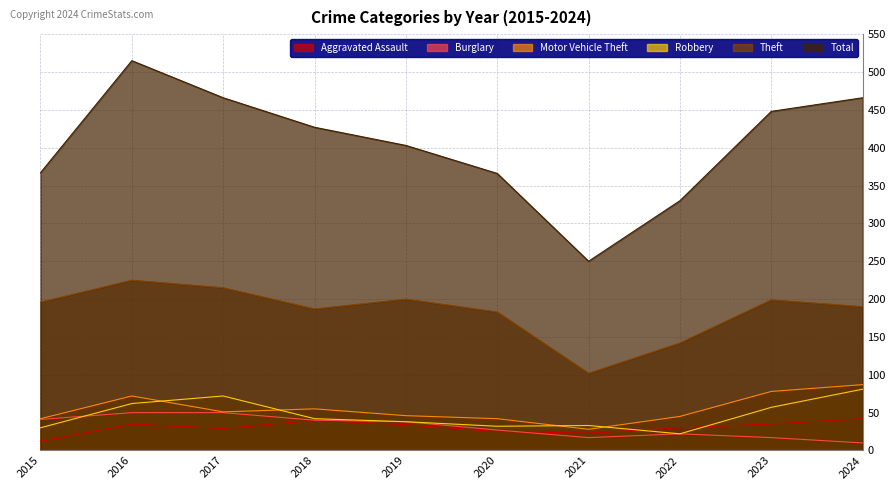

What is the maximum value for Theft?

225